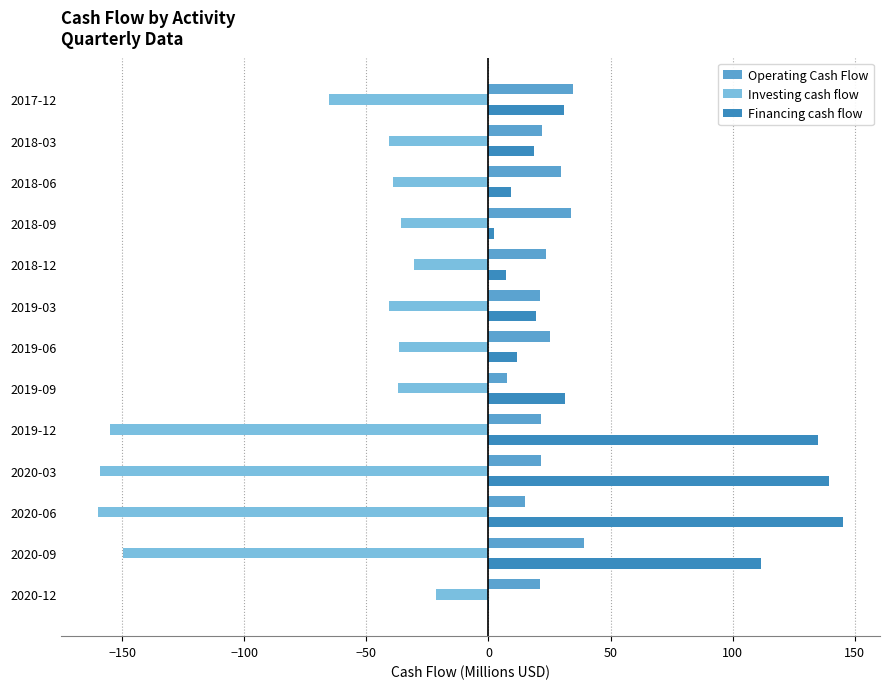

What is the sum of all Operating Cash Flow values?

315.8